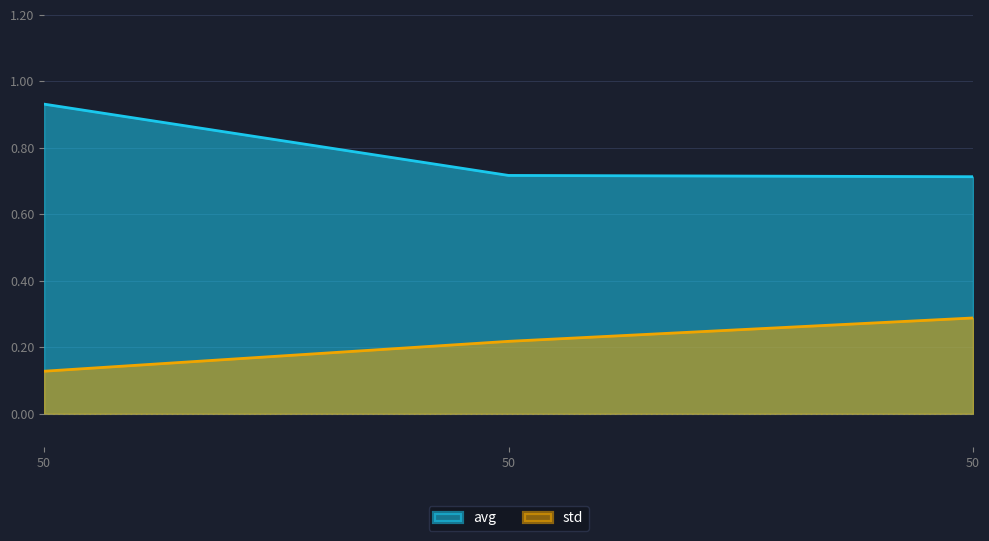

At which category is the sum across all series the highest?

50